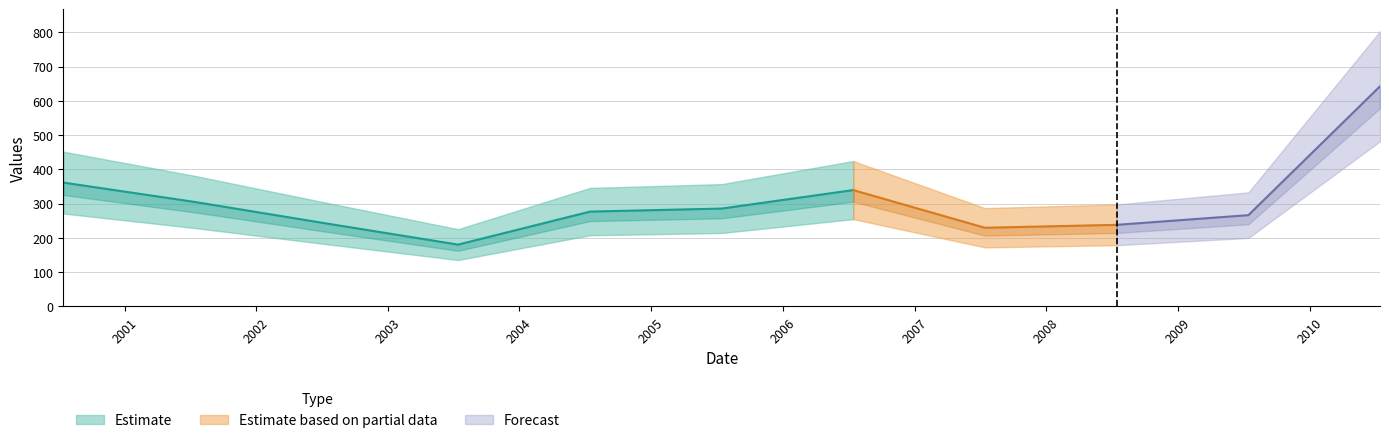

At which category does the data reach its first local peak?

2006-07-15